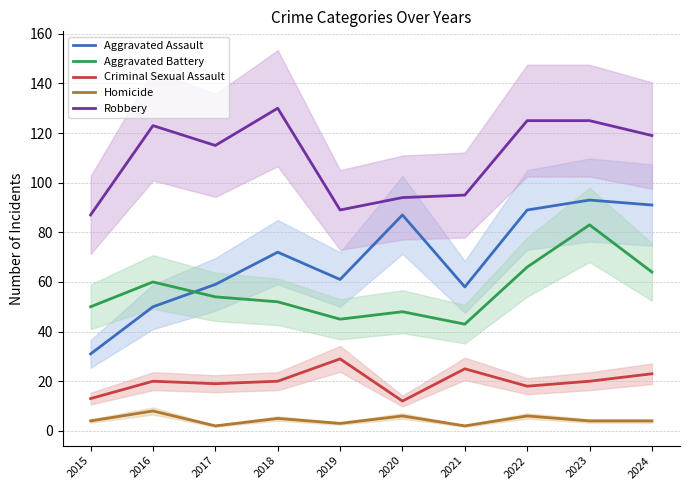

Reading right to left, transcribe all the data shown in this chart.

Aggravated Assault: 2024=91	2023=93	2022=89	2021=58	2020=87	2019=61	2018=72	2017=59	2016=50	2015=31
Aggravated Battery: 2024=64	2023=83	2022=66	2021=43	2020=48	2019=45	2018=52	2017=54	2016=60	2015=50
Criminal Sexual Assault: 2024=23	2023=20	2022=18	2021=25	2020=12	2019=29	2018=20	2017=19	2016=20	2015=13
Homicide: 2024=4	2023=4	2022=6	2021=2	2020=6	2019=3	2018=5	2017=2	2016=8	2015=4
Robbery: 2024=119	2023=125	2022=125	2021=95	2020=94	2019=89	2018=130	2017=115	2016=123	2015=87